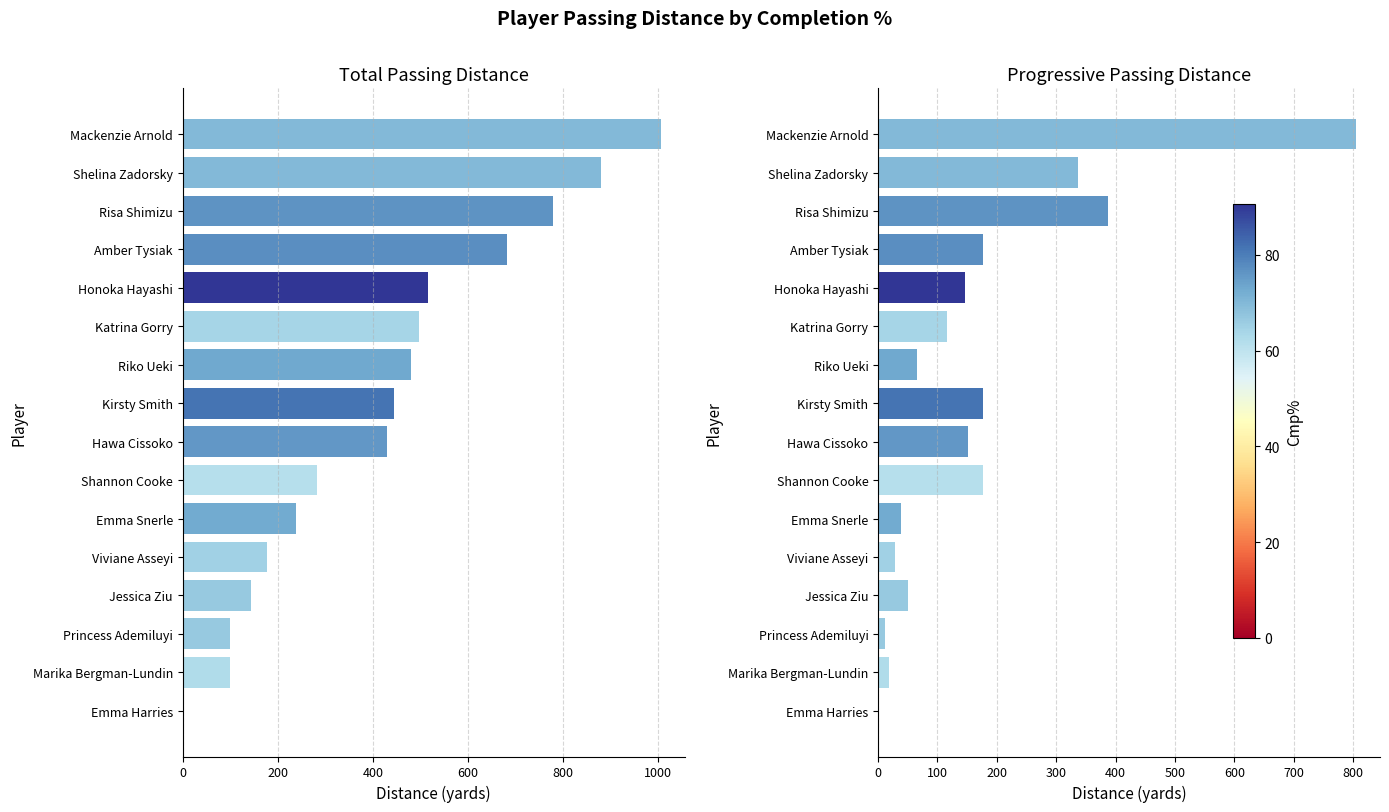

What is the difference between the maximum and minimum values in the PrgDist series?

805